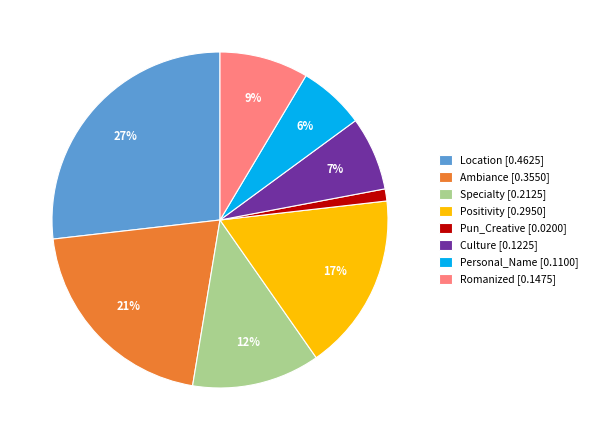

Is there a majority slice in this chart?

No